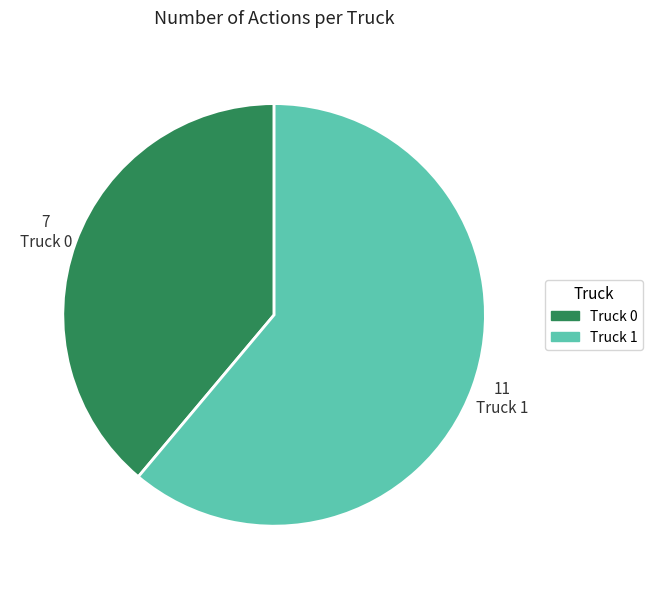

Which category has the biggest portion of the pie?

Truck 1